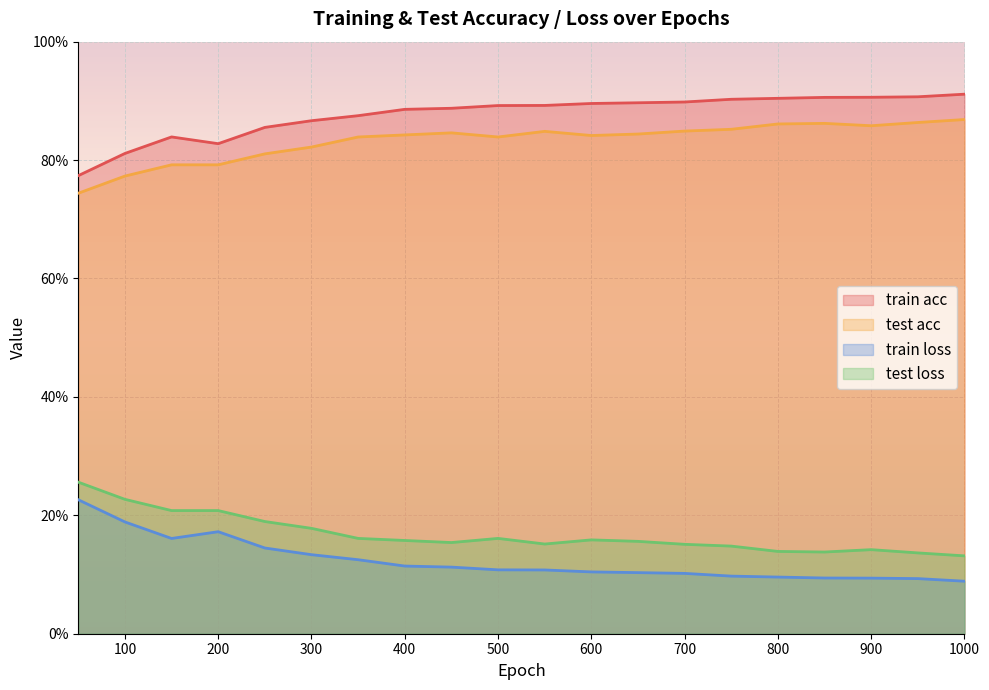

Which series changed the most between 150 and 350?

test acc